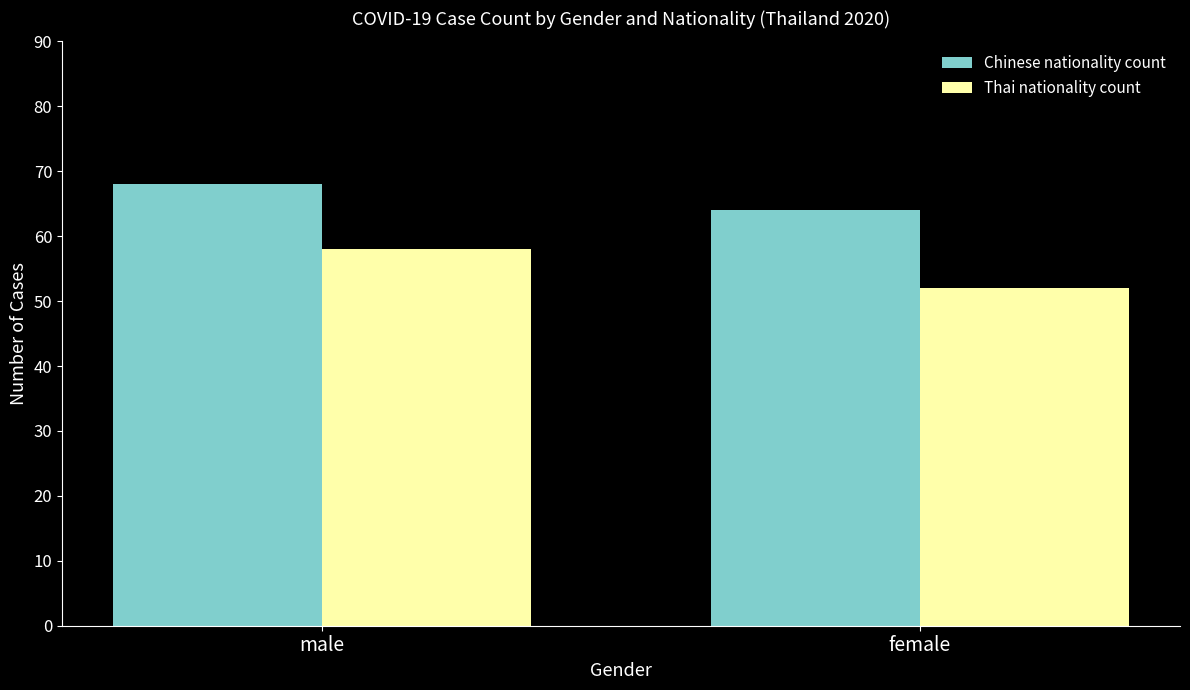

Which series has the widest spread of values?

Thai nationality count